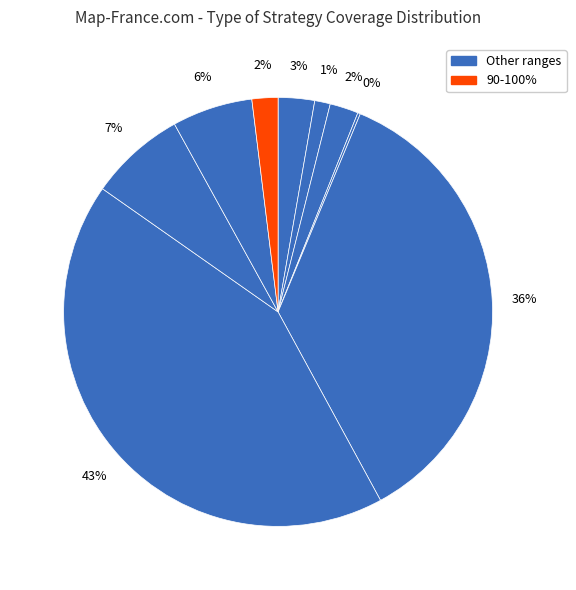

Count the number of slices in the pie.

9